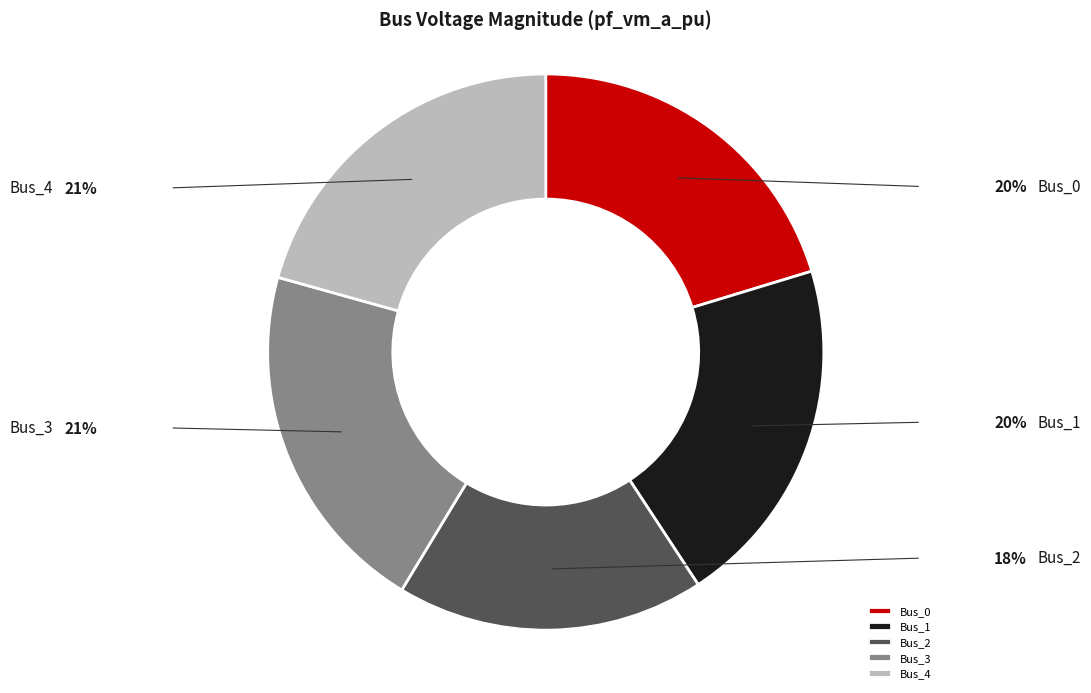

Is Bus_0 the majority of the pie?

No